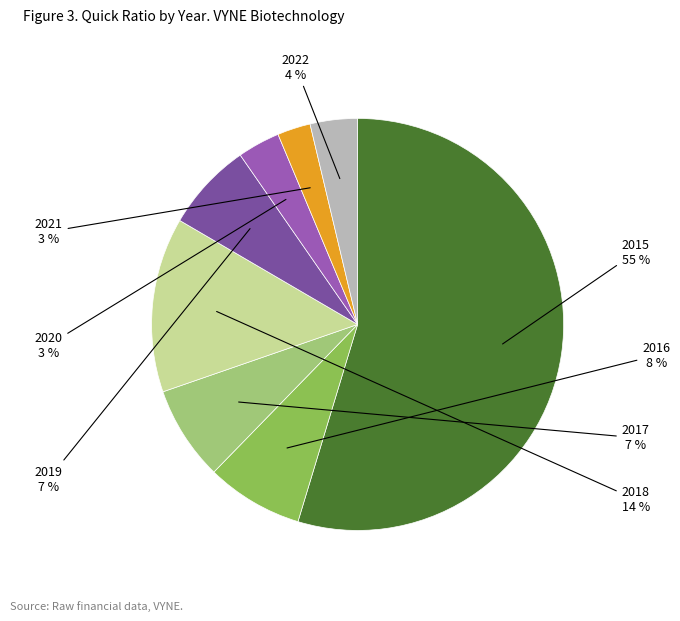

True or false: 2022 accounts for 4% of the total.

True